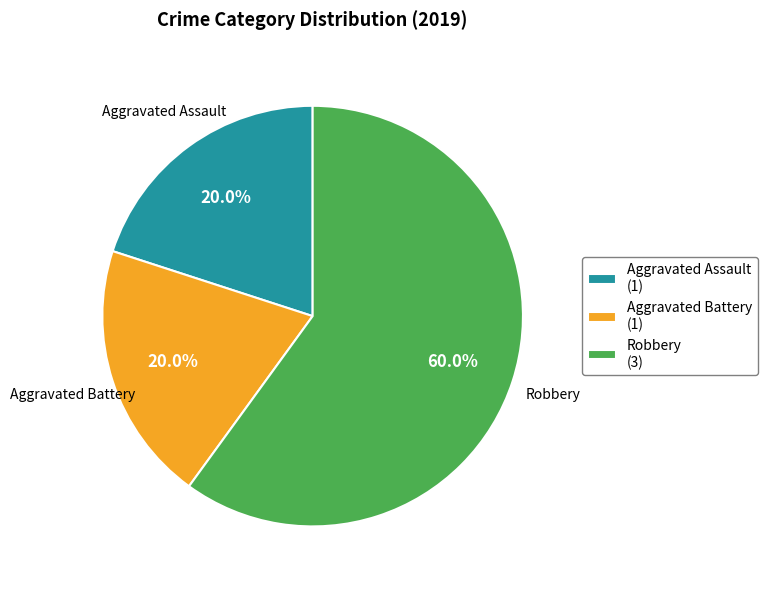

To the nearest percent, what is the difference between the largest and smallest slice percentages?

40%